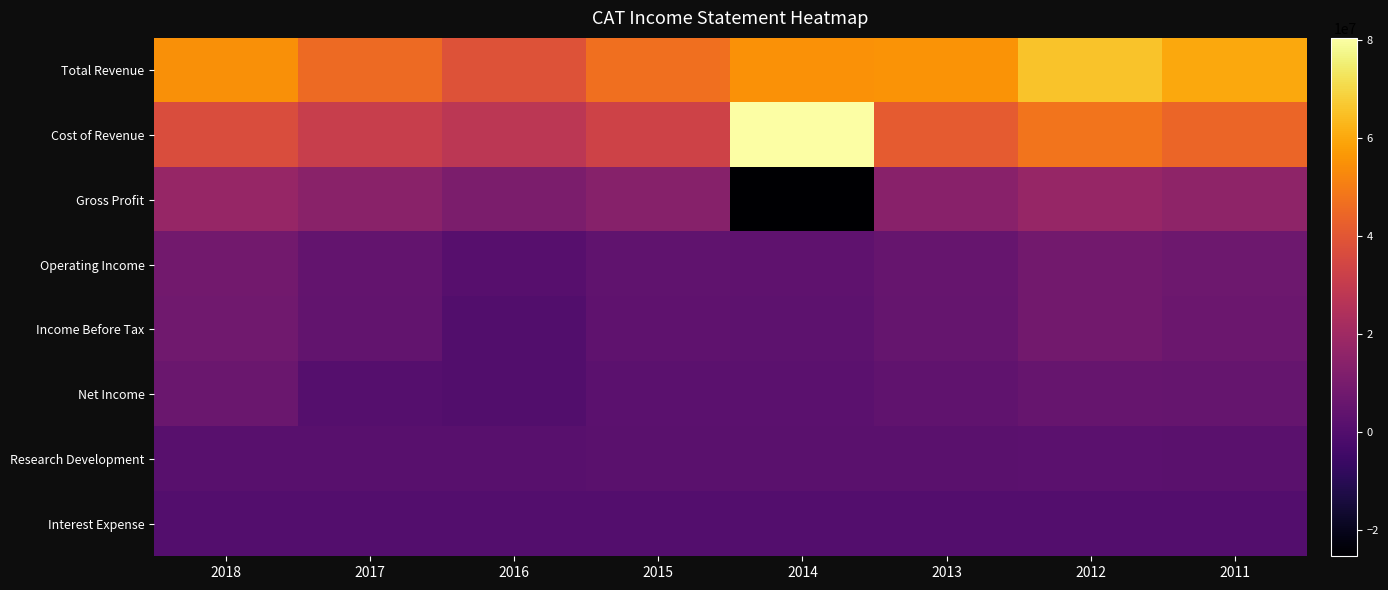

Reading left to right, list all the values displayed in this chart.

Total Revenue: 2018=54722000	2017=45462000	2016=38537000	2015=47011000	2014=55184000	2013=55656000	2012=65875000	2011=60138000
Cost of Revenue: 2018=36815000	2017=31087000	2016=27782000	2015=33284000	2014=80485000	2013=41455000	2012=47851000	2011=44402000
Gross Profit: 2018=17907000	2017=14375000	2016=10755000	2015=13727000	2014=-25301000	2013=14201000	2012=18024000	2011=15736000
Operating Income: 2018=8293000	2017=4545000	2016=1162000	2015=3785000	2014=3314000	2013=5627000	2012=8571000	2011=7148000
Income Before Tax: 2018=7822000	2017=4082000	2016=139000	2015=3439000	2014=3152000	2013=5128000	2012=8236000	2011=6725000
Net Income: 2018=6147000	2017=754000	2016=-67000	2015=2512000	2014=2452000	2013=3789000	2012=5681000	2011=4928000
Research Development: 2018=1850000	2017=1842000	2016=1853000	2015=2119000	2014=2380000	2013=2046000	2012=2466000	2011=2297000
Interest Expense: 2018=404000	2017=531000	2016=505000	2015=507000	2014=484000	2013=465000	2012=467000	2011=396000